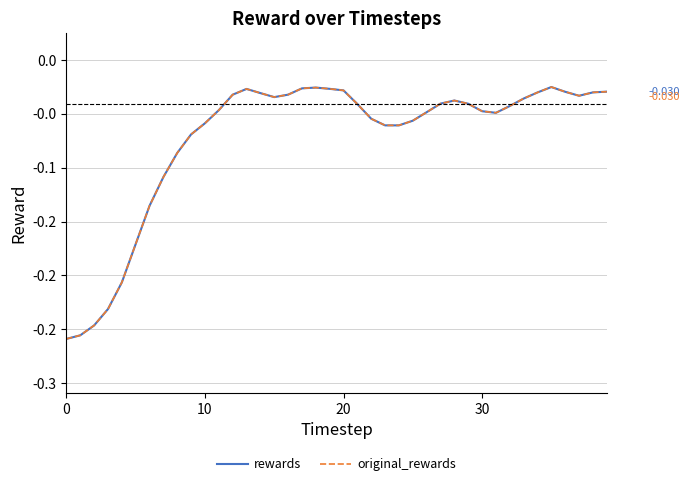

Is this an area chart (filled region under the line)?

No